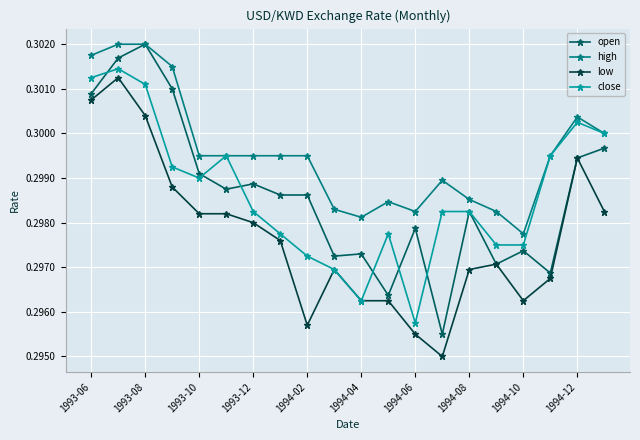

Which series has the largest total across all categories?

high